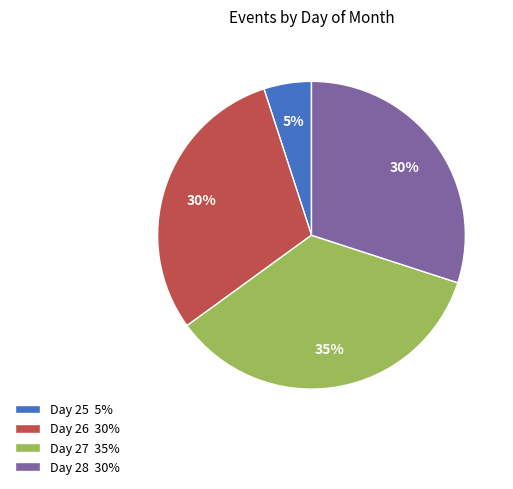

Between Day 27 35% and Day 26 30%, which is larger?

Day 27 35%